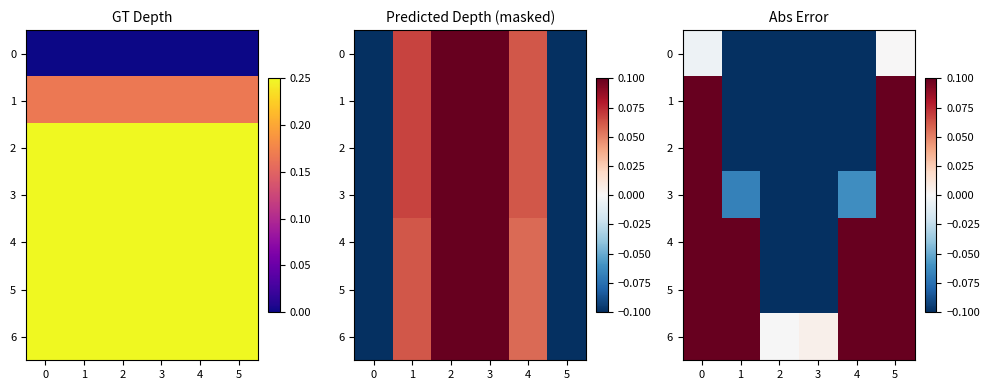

Rank the series by their average value, from highest to lowest.

6, 5, 4, 3, 2, 1, 0